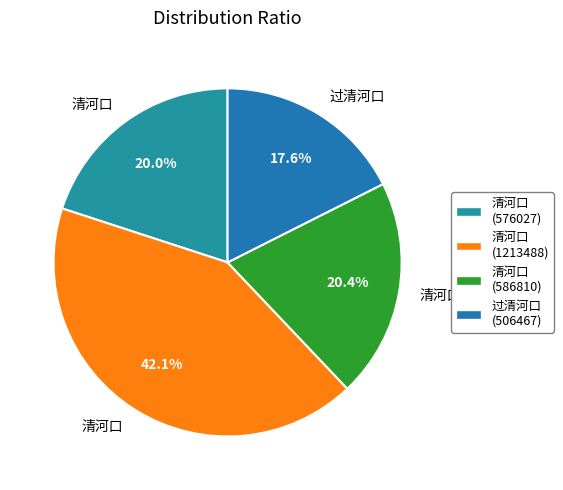

Count the number of slices in the pie.

4